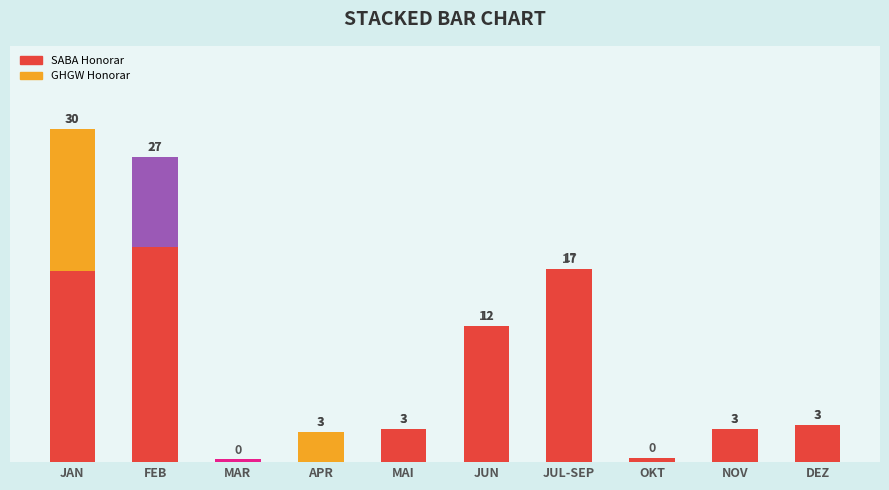

True or false: GHGW has a value of 0.0 at NOV.

True